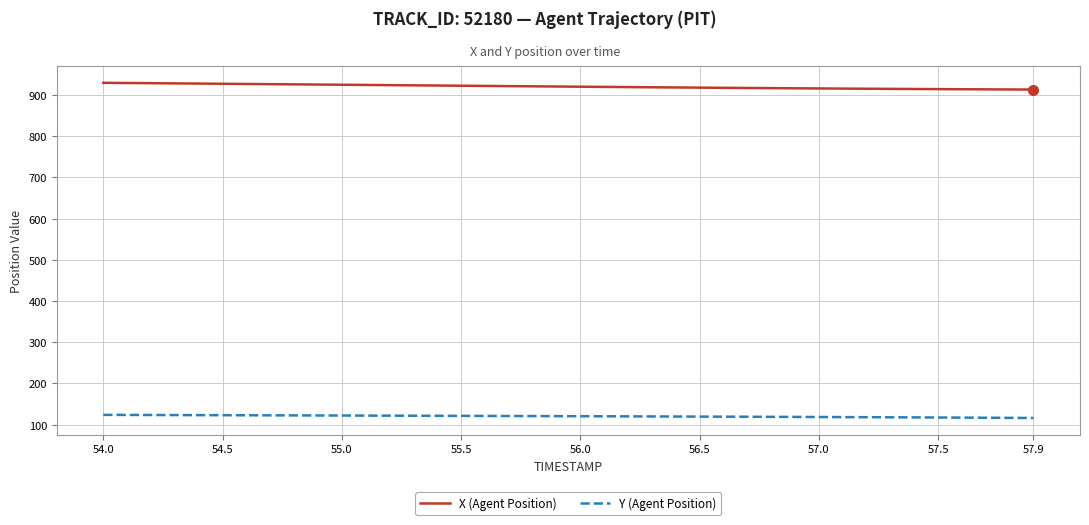

What is the maximum value for Y (Agent Position)?

123.9